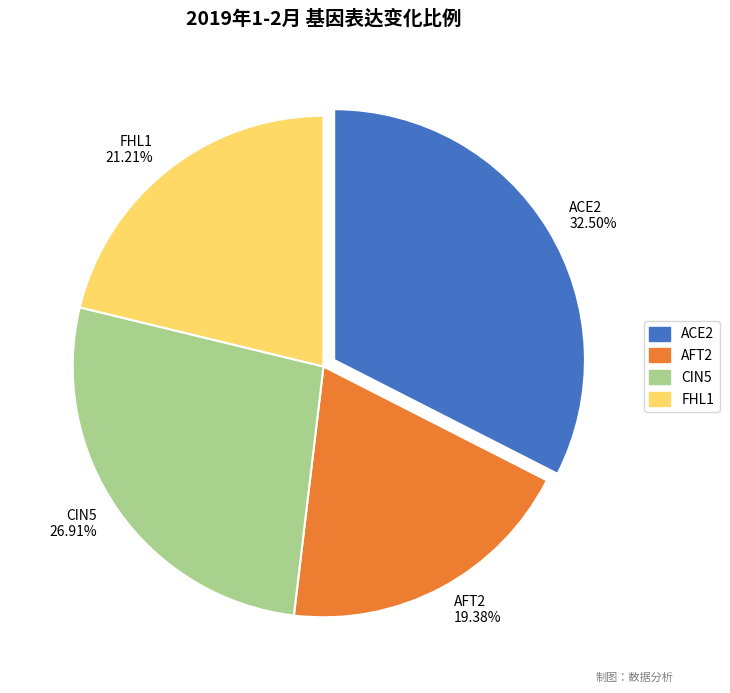

What is the smallest slice in the pie chart?

AFT2